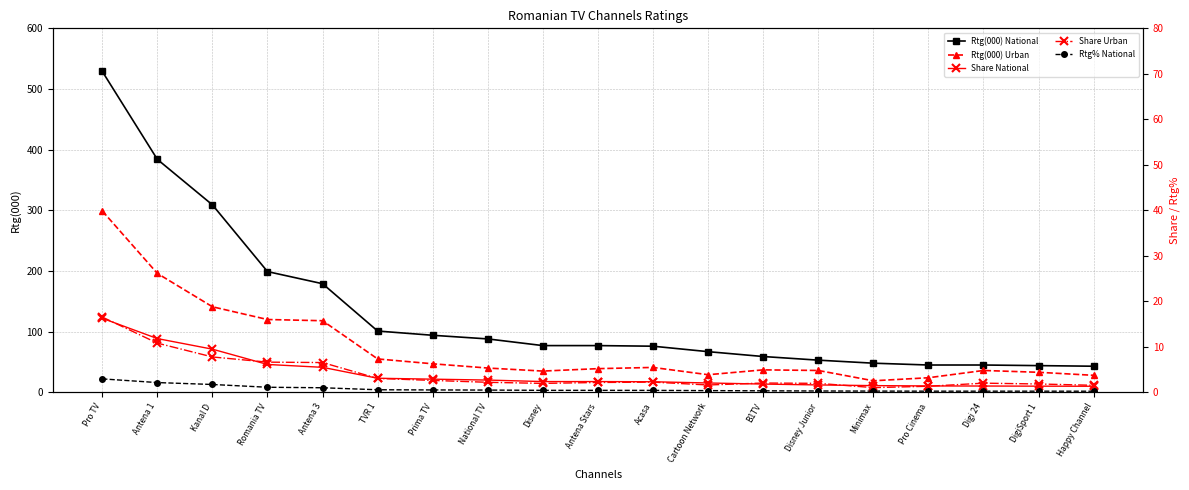

What position from the left is DigiSport 1?

18